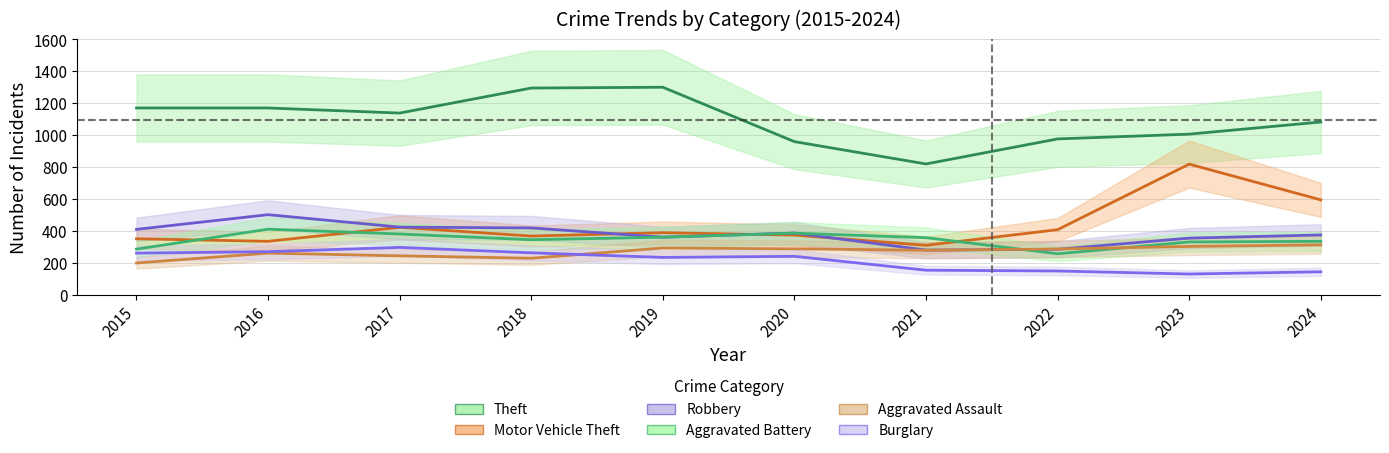

What is the total value across all series at 2021?

2195